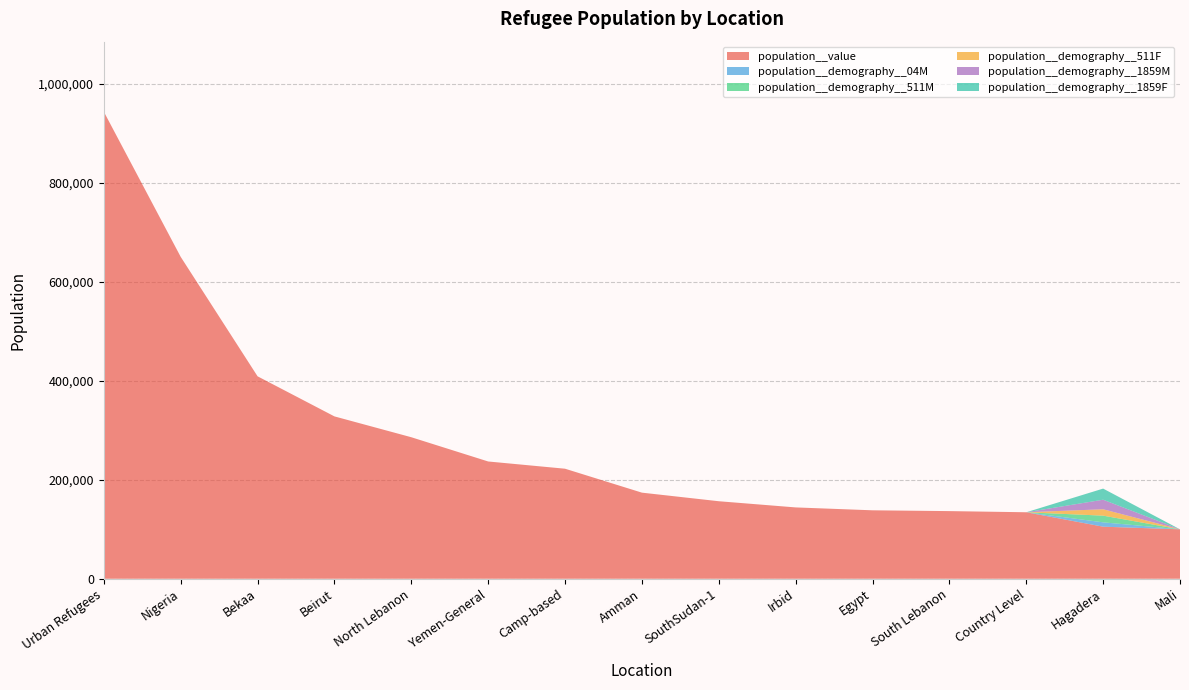

Reading right to left, extract all data points from this chart.

population__value: 99816	105153	134271	136587	138212	144041	156535	173864	222193	236803	285764	327848	408796	650000	943086
population__demography__04M: 0	8769	0	0	0	0	0	0	0	0	0	0	0	0	0
population__demography__511M: 0	13482	0	0	0	0	0	0	0	0	0	0	0	0	0
population__demography__511F: 0	12932	0	0	0	0	0	0	0	0	0	0	0	0	0
population__demography__1859M: 0	19249	0	0	0	0	0	0	0	0	0	0	0	0	0
population__demography__1859F: 0	22464	0	0	0	0	0	0	0	0	0	0	0	0	0